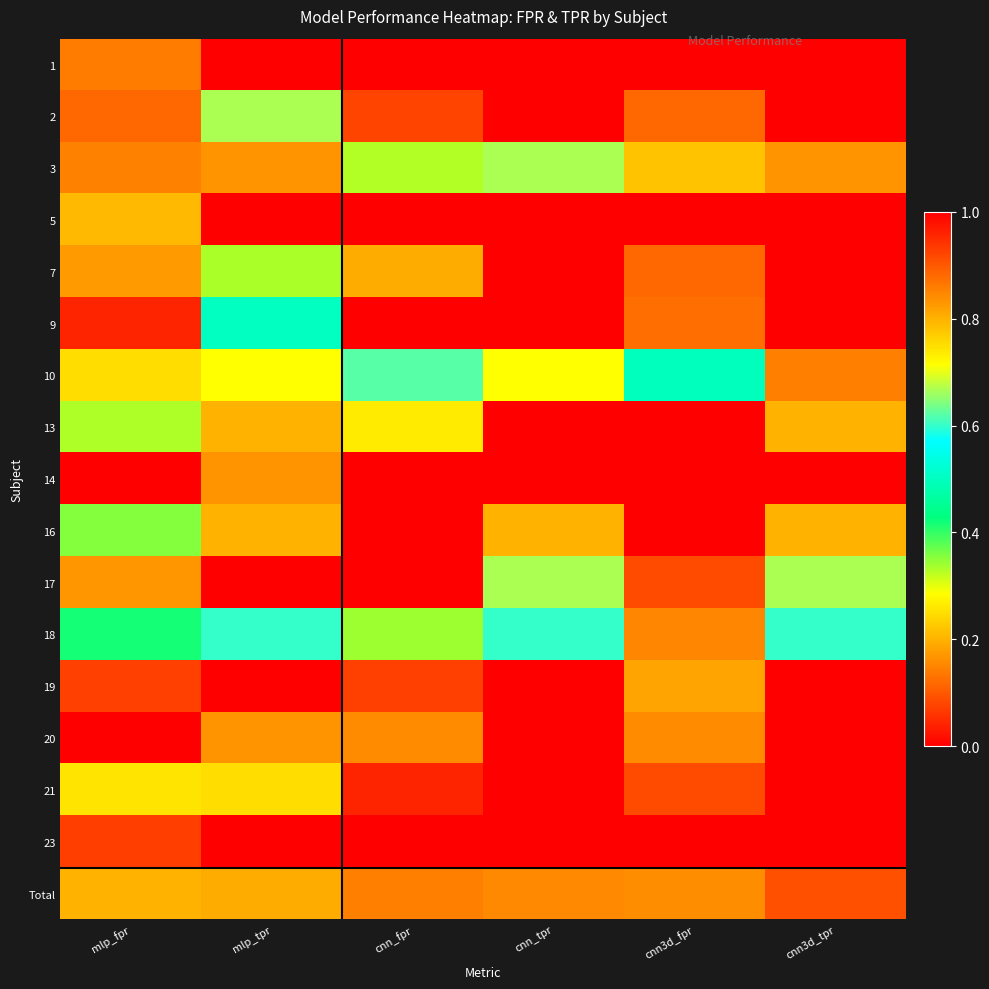

What is the total value across all series at cnn3d_tpr?

15.5